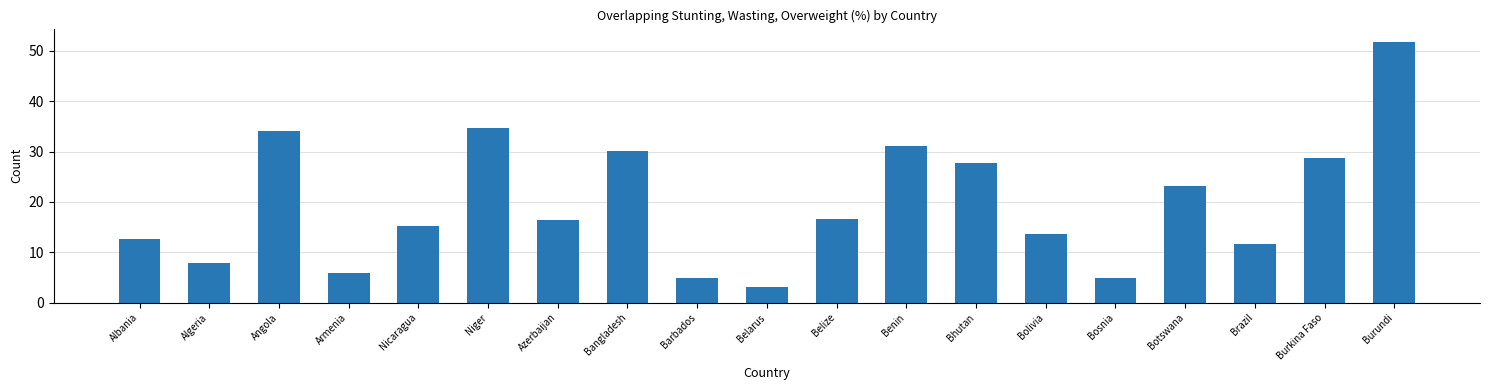

Reading left to right, list all the values displayed in this chart.

12.6	7.9	34.1	5.8	15.3	34.6	16.5	30.1	4.9	3.2	16.7	31.1	27.7	13.6	4.9	23.2	11.7	28.8	51.8